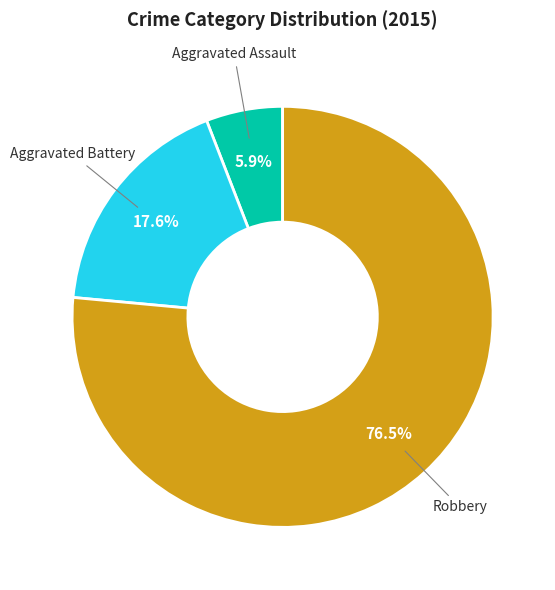

Which category has the biggest portion of the pie?

Robbery